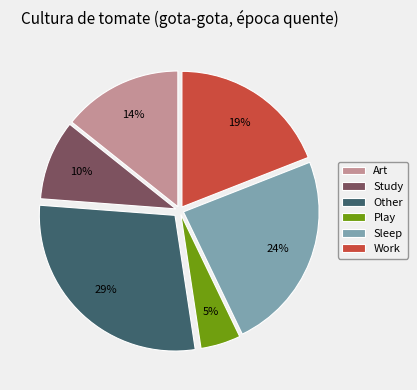

What percentage is the Art slice, to the nearest percent?

14%